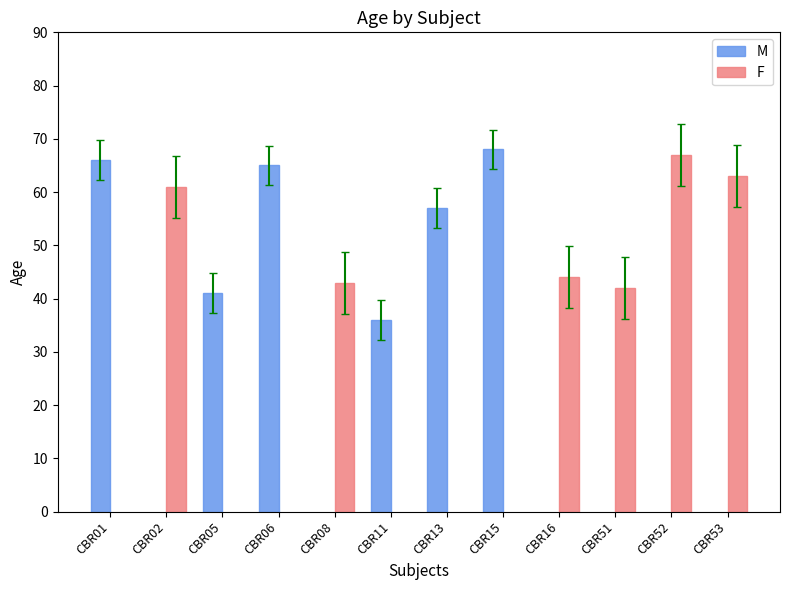

Is the value of M at CBR05 greater than the value of F at CBR13?

No